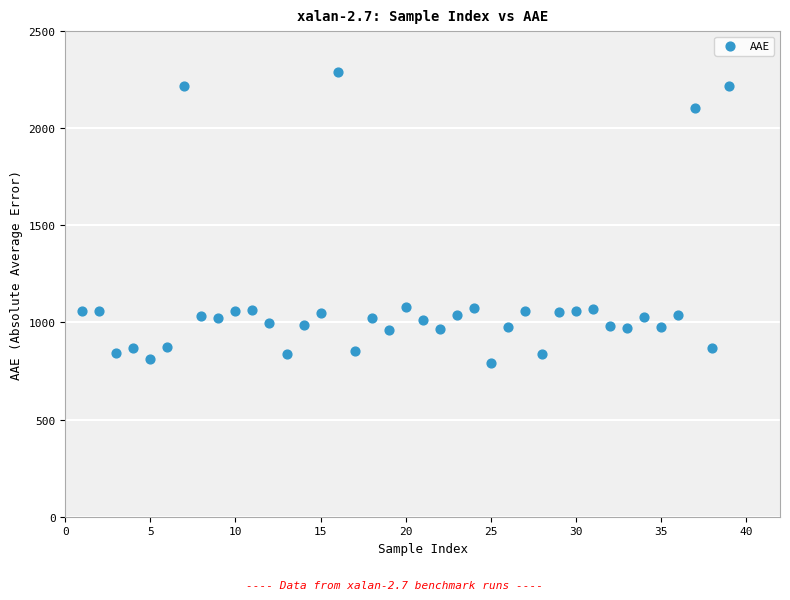

What is the range of X values (max minus min)?

38.0